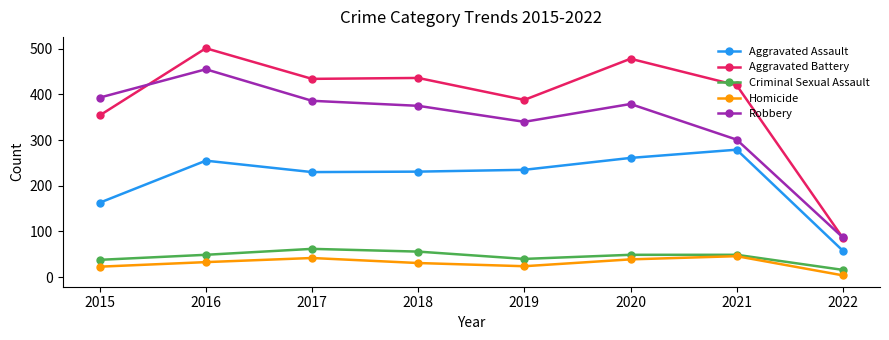

What is the total value across all series at 2016?

1293